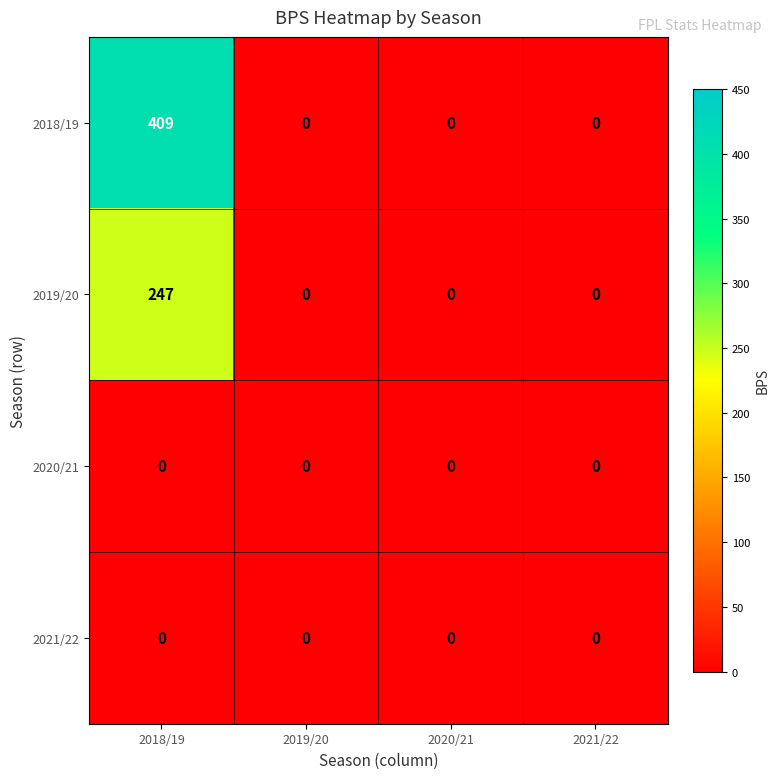

What is the maximum value shown in the chart?

409